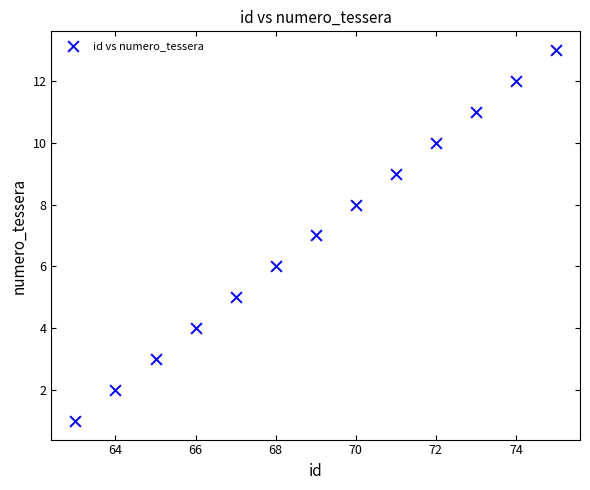

What is the range of X values (max minus min)?

12